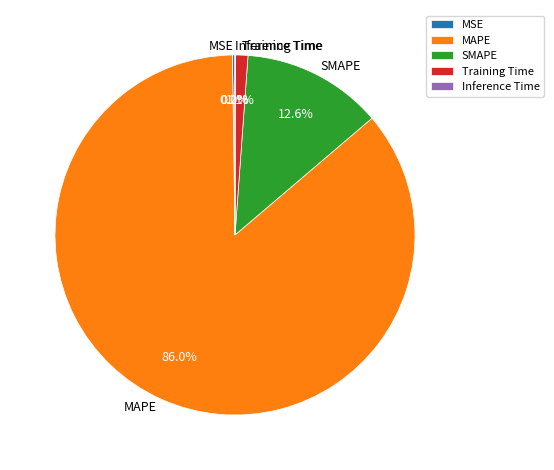

Between SMAPE and Training Time, which is larger?

SMAPE